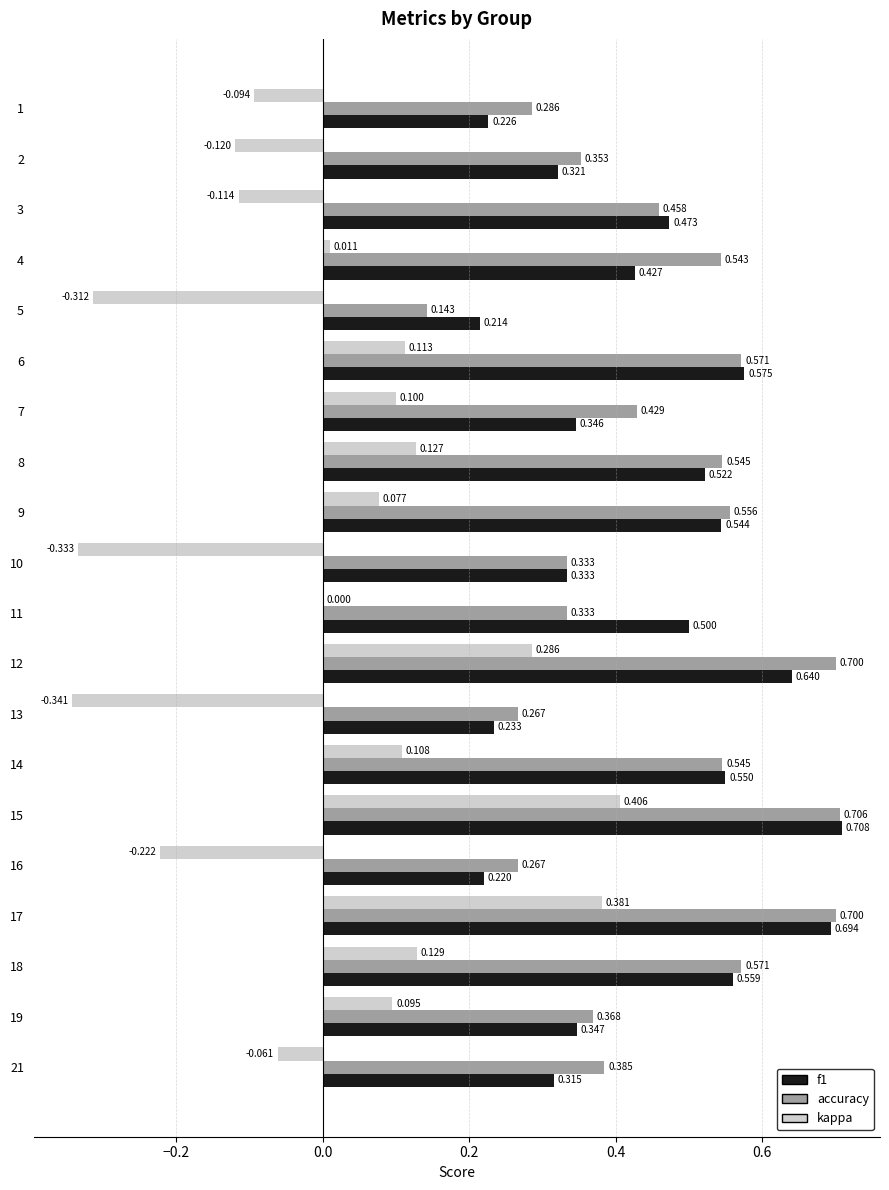

Which series changed the most between 15 and 17?

kappa